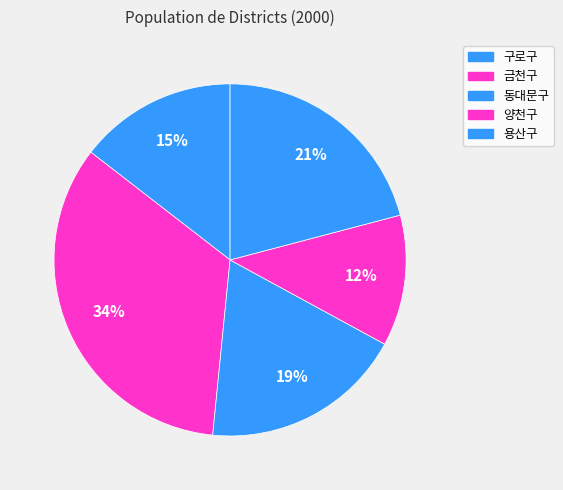

Is it true that 금천구 is 45% of the pie?

False